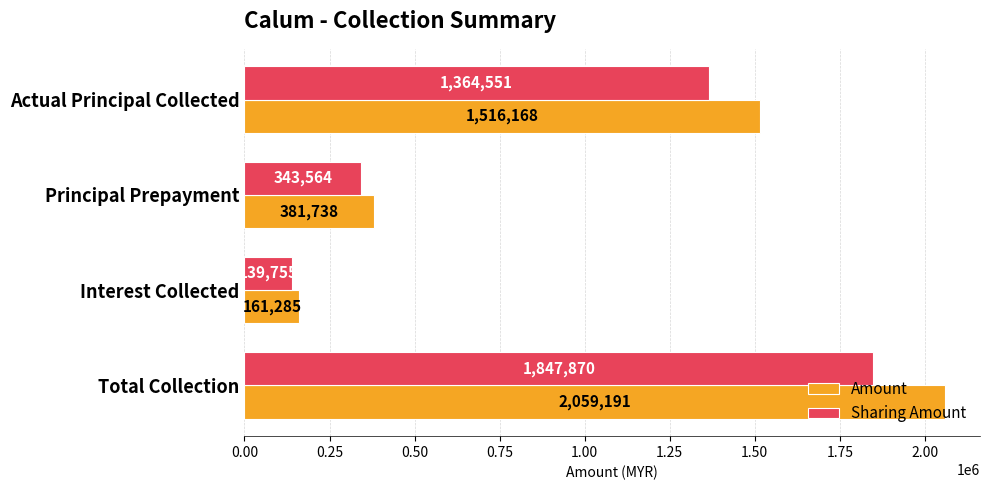

At which category is the sum across all series the highest?

Total Collection